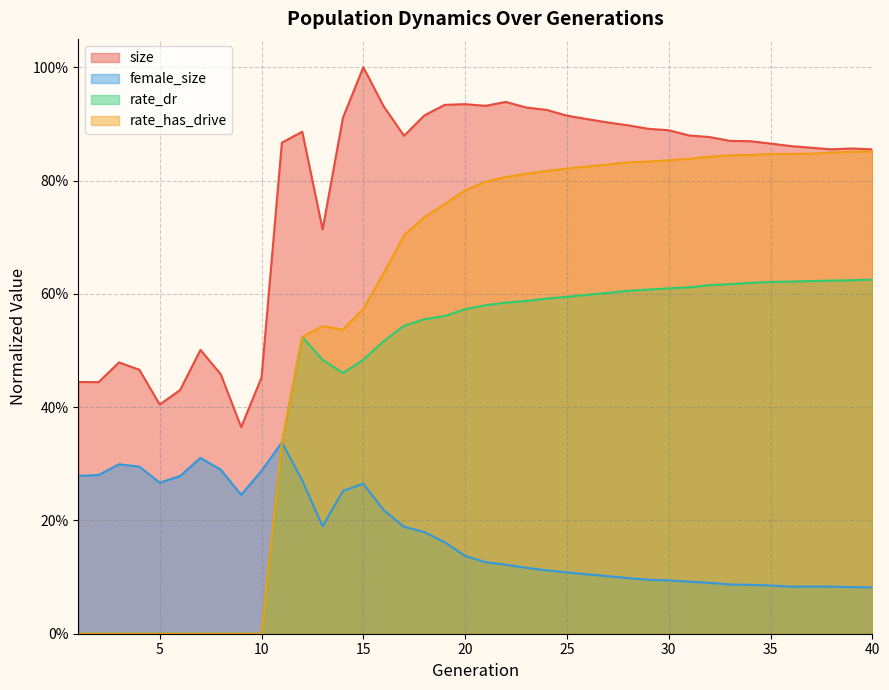

What is the approximate value of female_size at 1?

0.3